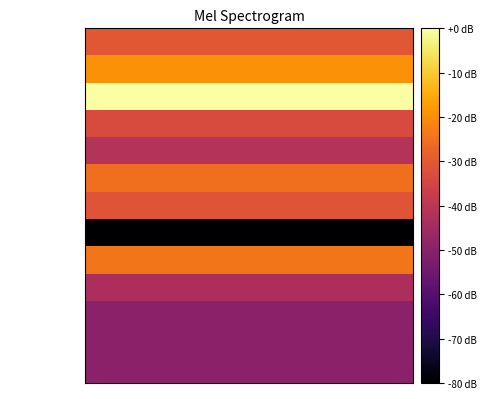

Reading left to right, transcribe all the data shown in this chart.

row_0: 0=-30.3	1=-30.3	2=-30.3	3=-30.3	4=-30.3	5=-30.3	6=-30.3	7=-30.3	8=-30.3	9=-30.3	10=-30.3	11=-30.3	12=-30.3	13=-30.3	14=-30.3	15=-30.3	16=-30.3	17=-30.3	18=-30.3	19=-30.3	20=-30.3	21=-30.3	22=-30.3	23=-30.3	24=-30.3	25=-30.3	26=-30.3	27=-30.3	28=-30.3	29=-30.3	30=-30.3	31=-30.3	32=-30.3	33=-30.3	34=-30.3	35=-30.3	36=-30.3	37=-30.3	38=-30.3	39=-30.3
row_1: 0=-19.2	1=-19.2	2=-19.2	3=-19.2	4=-19.2	5=-19.2	6=-19.2	7=-19.2	8=-19.2	9=-19.2	10=-19.2	11=-19.2	12=-19.2	13=-19.2	14=-19.2	15=-19.2	16=-19.2	17=-19.2	18=-19.2	19=-19.2	20=-19.2	21=-19.2	22=-19.2	23=-19.2	24=-19.2	25=-19.2	26=-19.2	27=-19.2	28=-19.2	29=-19.2	30=-19.2	31=-19.2	32=-19.2	33=-19.2	34=-19.2	35=-19.2	36=-19.2	37=-19.2	38=-19.2	39=-19.2
row_2: 0=0.0	1=0.0	2=0.0	3=0.0	4=0.0	5=0.0	6=0.0	7=0.0	8=0.0	9=0.0	10=0.0	11=0.0	12=0.0	13=0.0	14=0.0	15=0.0	16=0.0	17=0.0	18=0.0	19=0.0	20=0.0	21=0.0	22=0.0	23=0.0	24=0.0	25=0.0	26=0.0	27=0.0	28=0.0	29=0.0	30=0.0	31=0.0	32=0.0	33=0.0	34=0.0	35=0.0	36=0.0	37=0.0	38=0.0	39=0.0
row_3: 0=-33.3	1=-33.3	2=-33.3	3=-33.3	4=-33.3	5=-33.3	6=-33.3	7=-33.3	8=-33.3	9=-33.3	10=-33.3	11=-33.3	12=-33.3	13=-33.3	14=-33.3	15=-33.3	16=-33.3	17=-33.3	18=-33.3	19=-33.3	20=-33.3	21=-33.3	22=-33.3	23=-33.3	24=-33.3	25=-33.3	26=-33.3	27=-33.3	28=-33.3	29=-33.3	30=-33.3	31=-33.3	32=-33.3	33=-33.3	34=-33.3	35=-33.3	36=-33.3	37=-33.3	38=-33.3	39=-33.3
row_4: 0=-41.5	1=-41.5	2=-41.5	3=-41.5	4=-41.5	5=-41.5	6=-41.5	7=-41.5	8=-41.5	9=-41.5	10=-41.5	11=-41.5	12=-41.5	13=-41.5	14=-41.5	15=-41.5	16=-41.5	17=-41.5	18=-41.5	19=-41.5	20=-41.5	21=-41.5	22=-41.5	23=-41.5	24=-41.5	25=-41.5	26=-41.5	27=-41.5	28=-41.5	29=-41.5	30=-41.5	31=-41.5	32=-41.5	33=-41.5	34=-41.5	35=-41.5	36=-41.5	37=-41.5	38=-41.5	39=-41.5
row_5: 0=-25.3	1=-25.3	2=-25.3	3=-25.3	4=-25.3	5=-25.3	6=-25.3	7=-25.3	8=-25.3	9=-25.3	10=-25.3	11=-25.3	12=-25.3	13=-25.3	14=-25.3	15=-25.3	16=-25.3	17=-25.3	18=-25.3	19=-25.3	20=-25.3	21=-25.3	22=-25.3	23=-25.3	24=-25.3	25=-25.3	26=-25.3	27=-25.3	28=-25.3	29=-25.3	30=-25.3	31=-25.3	32=-25.3	33=-25.3	34=-25.3	35=-25.3	36=-25.3	37=-25.3	38=-25.3	39=-25.3
row_6: 0=-31.2	1=-31.2	2=-31.2	3=-31.2	4=-31.2	5=-31.2	6=-31.2	7=-31.2	8=-31.2	9=-31.2	10=-31.2	11=-31.2	12=-31.2	13=-31.2	14=-31.2	15=-31.2	16=-31.2	17=-31.2	18=-31.2	19=-31.2	20=-31.2	21=-31.2	22=-31.2	23=-31.2	24=-31.2	25=-31.2	26=-31.2	27=-31.2	28=-31.2	29=-31.2	30=-31.2	31=-31.2	32=-31.2	33=-31.2	34=-31.2	35=-31.2	36=-31.2	37=-31.2	38=-31.2	39=-31.2
row_7: 0=-80.0	1=-80.0	2=-80.0	3=-80.0	4=-80.0	5=-80.0	6=-80.0	7=-80.0	8=-80.0	9=-80.0	10=-80.0	11=-80.0	12=-80.0	13=-80.0	14=-80.0	15=-80.0	16=-80.0	17=-80.0	18=-80.0	19=-80.0	20=-80.0	21=-80.0	22=-80.0	23=-80.0	24=-80.0	25=-80.0	26=-80.0	27=-80.0	28=-80.0	29=-80.0	30=-80.0	31=-80.0	32=-80.0	33=-80.0	34=-80.0	35=-80.0	36=-80.0	37=-80.0	38=-80.0	39=-80.0
row_8: 0=-24.2	1=-24.2	2=-24.2	3=-24.2	4=-24.2	5=-24.2	6=-24.2	7=-24.2	8=-24.2	9=-24.2	10=-24.2	11=-24.2	12=-24.2	13=-24.2	14=-24.2	15=-24.2	16=-24.2	17=-24.2	18=-24.2	19=-24.2	20=-24.2	21=-24.2	22=-24.2	23=-24.2	24=-24.2	25=-24.2	26=-24.2	27=-24.2	28=-24.2	29=-24.2	30=-24.2	31=-24.2	32=-24.2	33=-24.2	34=-24.2	35=-24.2	36=-24.2	37=-24.2	38=-24.2	39=-24.2
row_9: 0=-43.4	1=-43.4	2=-43.4	3=-43.4	4=-43.4	5=-43.4	6=-43.4	7=-43.4	8=-43.4	9=-43.4	10=-43.4	11=-43.4	12=-43.4	13=-43.4	14=-43.4	15=-43.4	16=-43.4	17=-43.4	18=-43.4	19=-43.4	20=-43.4	21=-43.4	22=-43.4	23=-43.4	24=-43.4	25=-43.4	26=-43.4	27=-43.4	28=-43.4	29=-43.4	30=-43.4	31=-43.4	32=-43.4	33=-43.4	34=-43.4	35=-43.4	36=-43.4	37=-43.4	38=-43.4	39=-43.4
row_10: 0=-49.6	1=-49.6	2=-49.6	3=-49.6	4=-49.6	5=-49.6	6=-49.6	7=-49.6	8=-49.6	9=-49.6	10=-49.6	11=-49.6	12=-49.6	13=-49.6	14=-49.6	15=-49.6	16=-49.6	17=-49.6	18=-49.6	19=-49.6	20=-49.6	21=-49.6	22=-49.6	23=-49.6	24=-49.6	25=-49.6	26=-49.6	27=-49.6	28=-49.6	29=-49.6	30=-49.6	31=-49.6	32=-49.6	33=-49.6	34=-49.6	35=-49.6	36=-49.6	37=-49.6	38=-49.6	39=-49.6
row_11: 0=-49.6	1=-49.6	2=-49.6	3=-49.6	4=-49.6	5=-49.6	6=-49.6	7=-49.6	8=-49.6	9=-49.6	10=-49.6	11=-49.6	12=-49.6	13=-49.6	14=-49.6	15=-49.6	16=-49.6	17=-49.6	18=-49.6	19=-49.6	20=-49.6	21=-49.6	22=-49.6	23=-49.6	24=-49.6	25=-49.6	26=-49.6	27=-49.6	28=-49.6	29=-49.6	30=-49.6	31=-49.6	32=-49.6	33=-49.6	34=-49.6	35=-49.6	36=-49.6	37=-49.6	38=-49.6	39=-49.6
row_12: 0=-49.6	1=-49.6	2=-49.6	3=-49.6	4=-49.6	5=-49.6	6=-49.6	7=-49.6	8=-49.6	9=-49.6	10=-49.6	11=-49.6	12=-49.6	13=-49.6	14=-49.6	15=-49.6	16=-49.6	17=-49.6	18=-49.6	19=-49.6	20=-49.6	21=-49.6	22=-49.6	23=-49.6	24=-49.6	25=-49.6	26=-49.6	27=-49.6	28=-49.6	29=-49.6	30=-49.6	31=-49.6	32=-49.6	33=-49.6	34=-49.6	35=-49.6	36=-49.6	37=-49.6	38=-49.6	39=-49.6